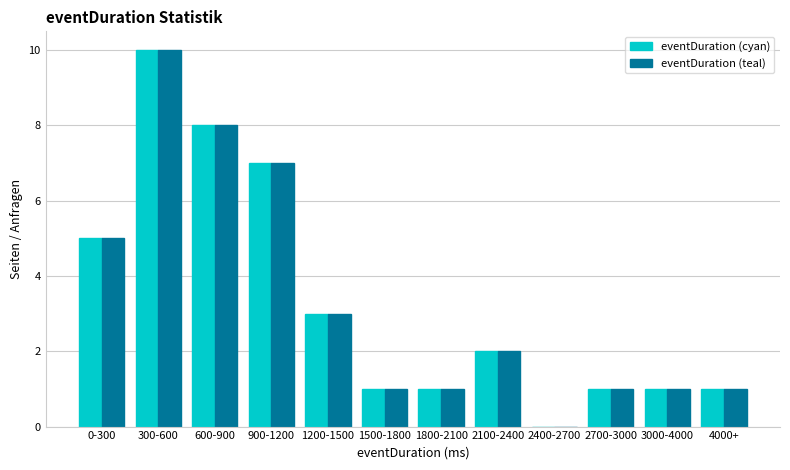

Reading left to right, list all the values displayed in this chart.

eventDuration (cyan): 0-300=5	300-600=10	600-900=8	900-1200=7	1200-1500=3	1500-1800=1	1800-2100=1	2100-2400=2	2400-2700=0	2700-3000=1	3000-4000=1	4000+=1
eventDuration (teal): 0-300=5	300-600=10	600-900=8	900-1200=7	1200-1500=3	1500-1800=1	1800-2100=1	2100-2400=2	2400-2700=0	2700-3000=1	3000-4000=1	4000+=1